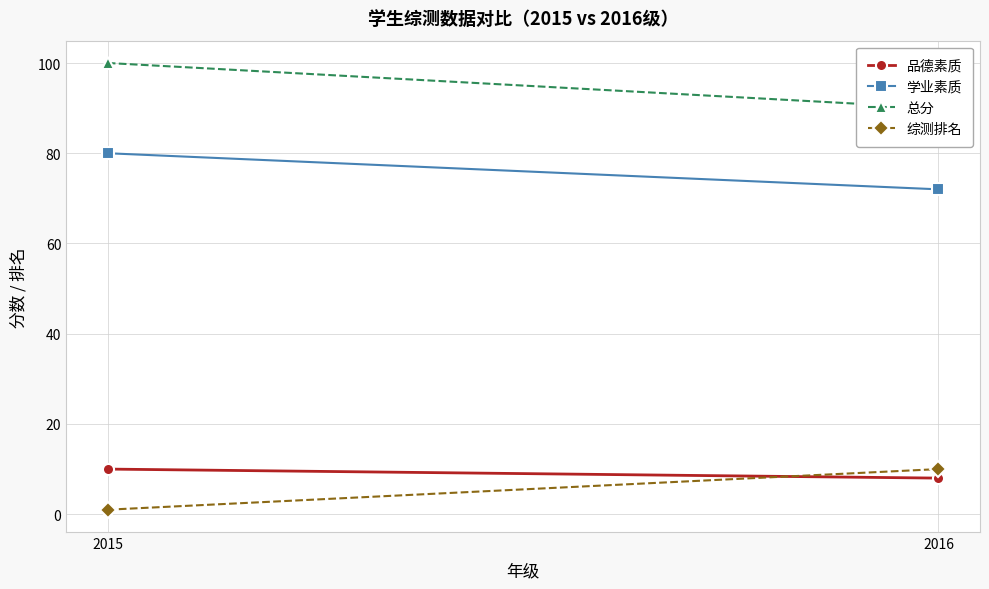

At which category is the sum across all series the highest?

2015